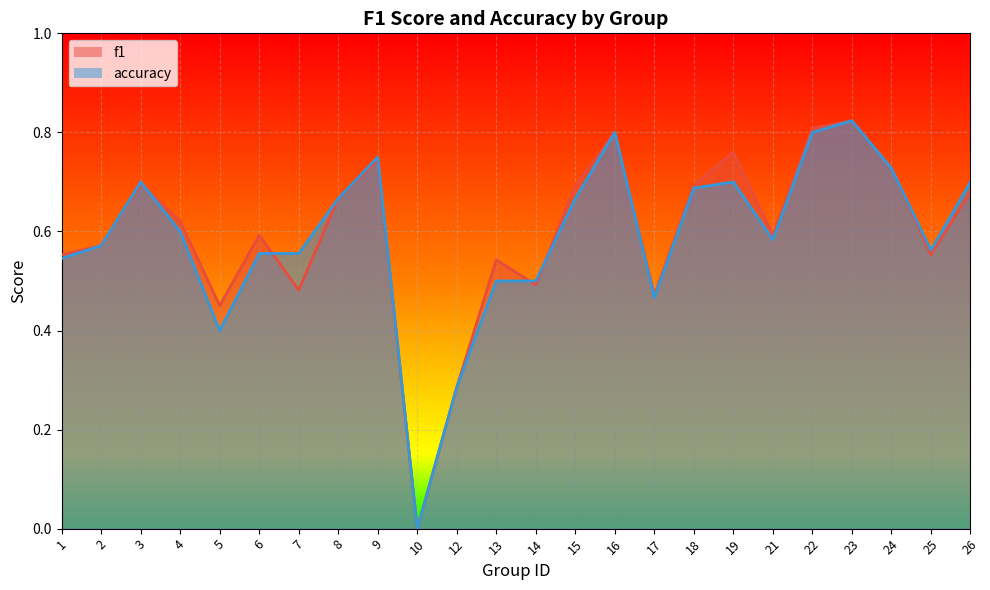

Reading left to right, what are all the values shown in this chart?

f1: 1=0.6	2=0.6	3=0.7	4=0.6	5=0.5	6=0.6	7=0.5	8=0.7	9=0.7	10=0.0	12=0.3	13=0.5	14=0.5	15=0.7	16=0.8	17=0.5	18=0.7	19=0.8	21=0.6	22=0.8	23=0.8	24=0.7	25=0.6	26=0.7
accuracy: 1=0.5	2=0.6	3=0.7	4=0.6	5=0.4	6=0.6	7=0.6	8=0.7	9=0.8	10=0.0	12=0.3	13=0.5	14=0.5	15=0.7	16=0.8	17=0.5	18=0.7	19=0.7	21=0.6	22=0.8	23=0.8	24=0.7	25=0.6	26=0.7